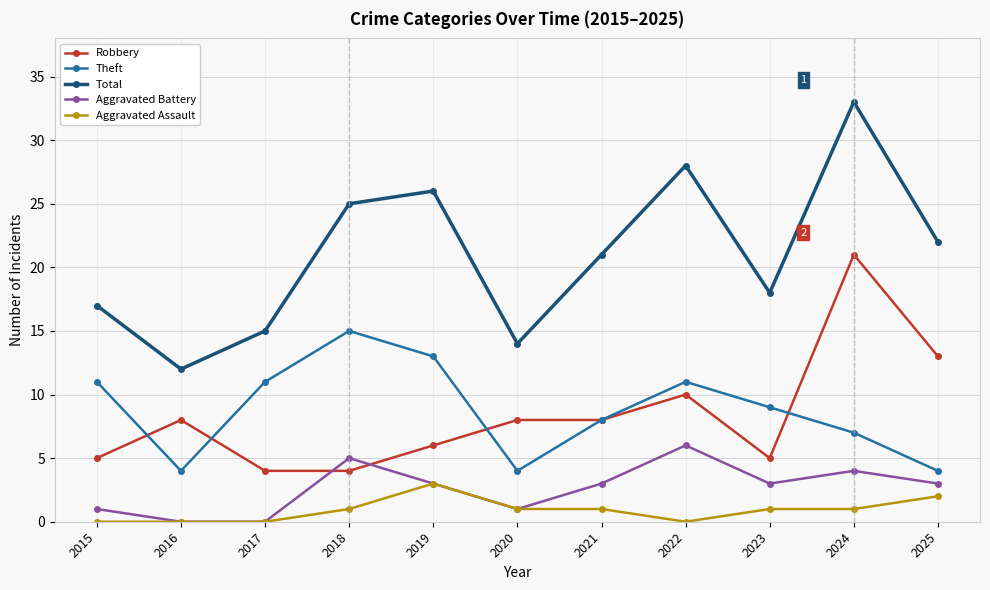

The value of Aggravated Assault at 2019 is 3. True or false?

True